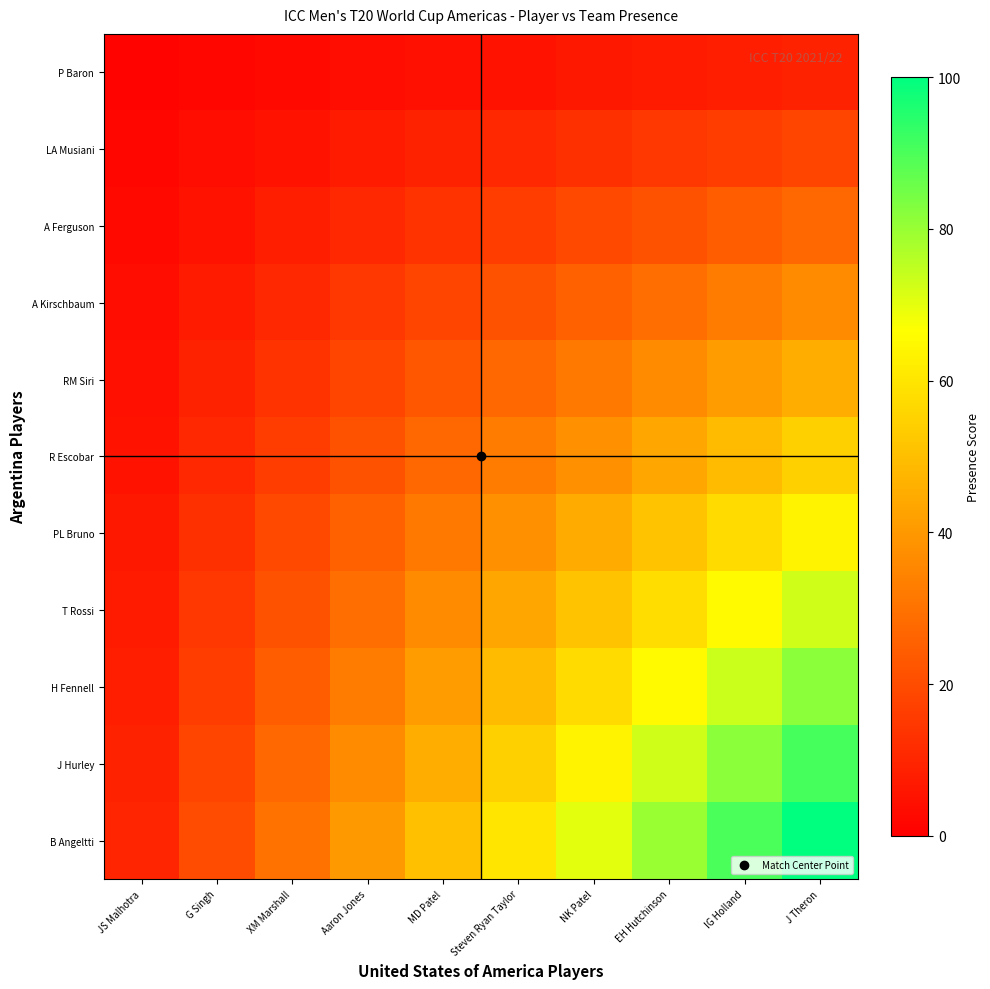

What is the difference between the highest and lowest values at G Singh?

18.2